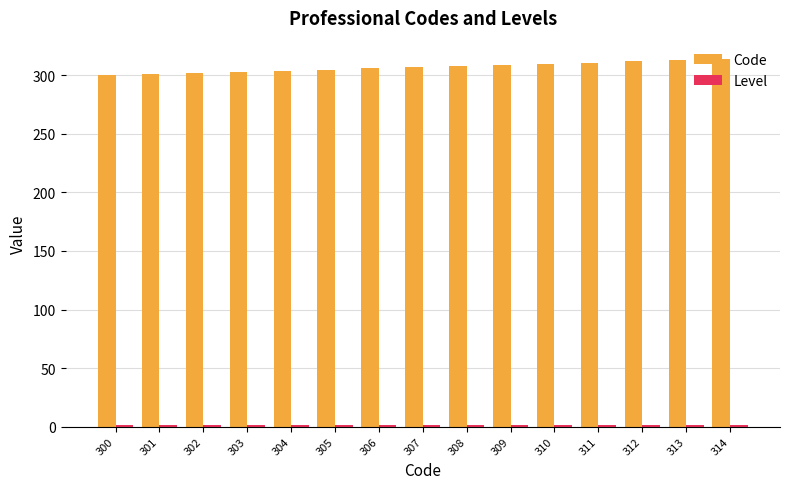

Which series has the largest total across all categories?

Code